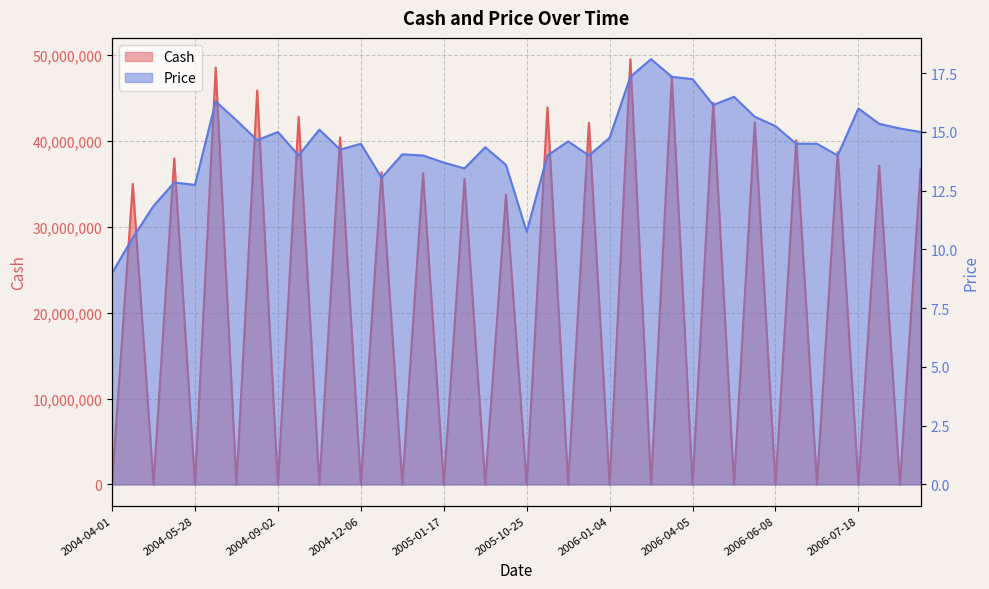

Is the value of Price at 2005-01-18 greater than the value of Cash at 2006-08-09?

Yes